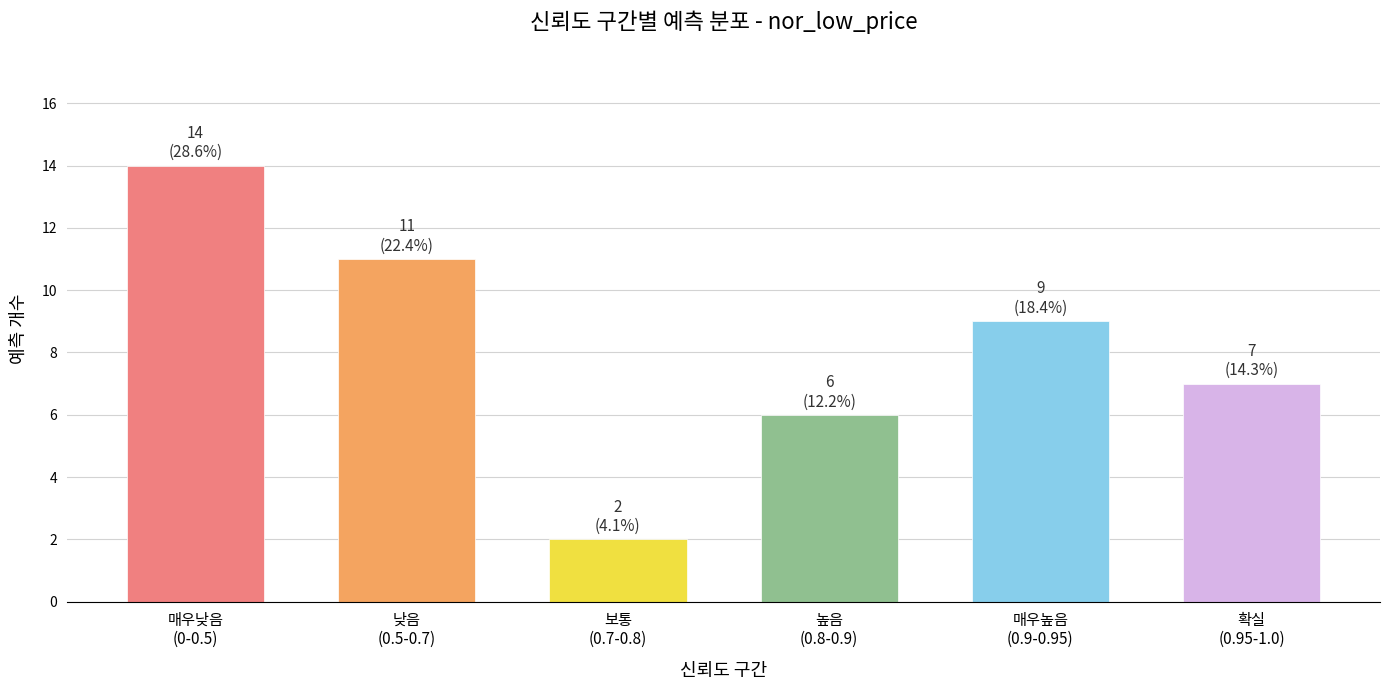

Reading left to right, extract all data points from this chart.

14	11	2	6	9	7